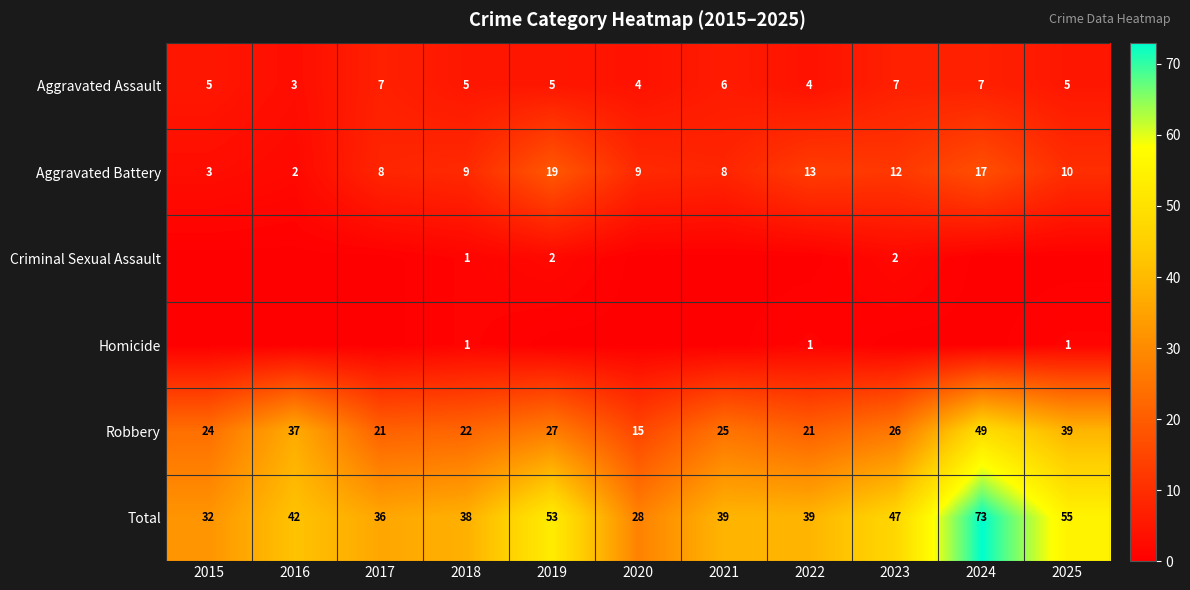

How many data points in Aggravated Battery are less than 9?

4